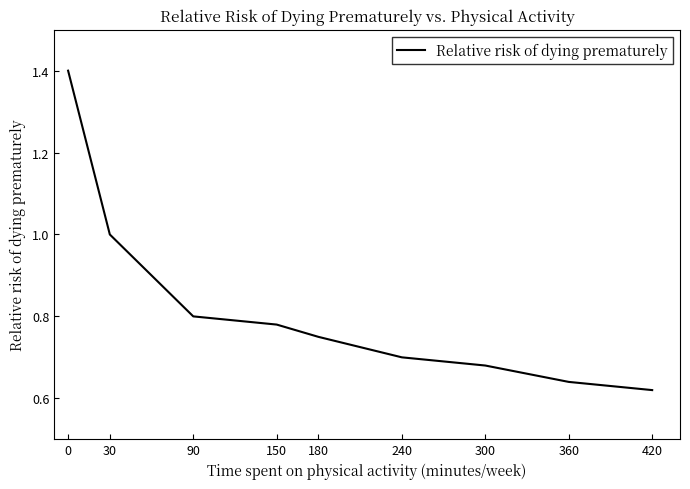

Rank the categories by value from highest to lowest.

0, 30, 90, 150, 180, 240, 300, 360, 420